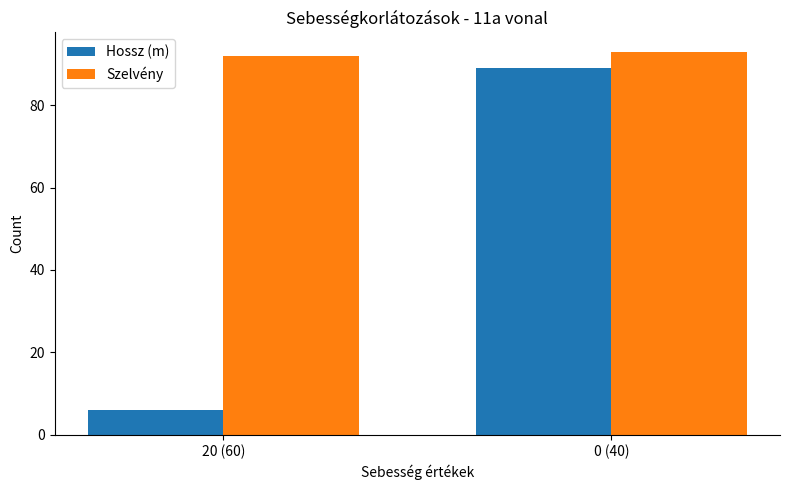

At 0 (40), list the series in order from smallest to largest.

Hossz (m), Szelvény